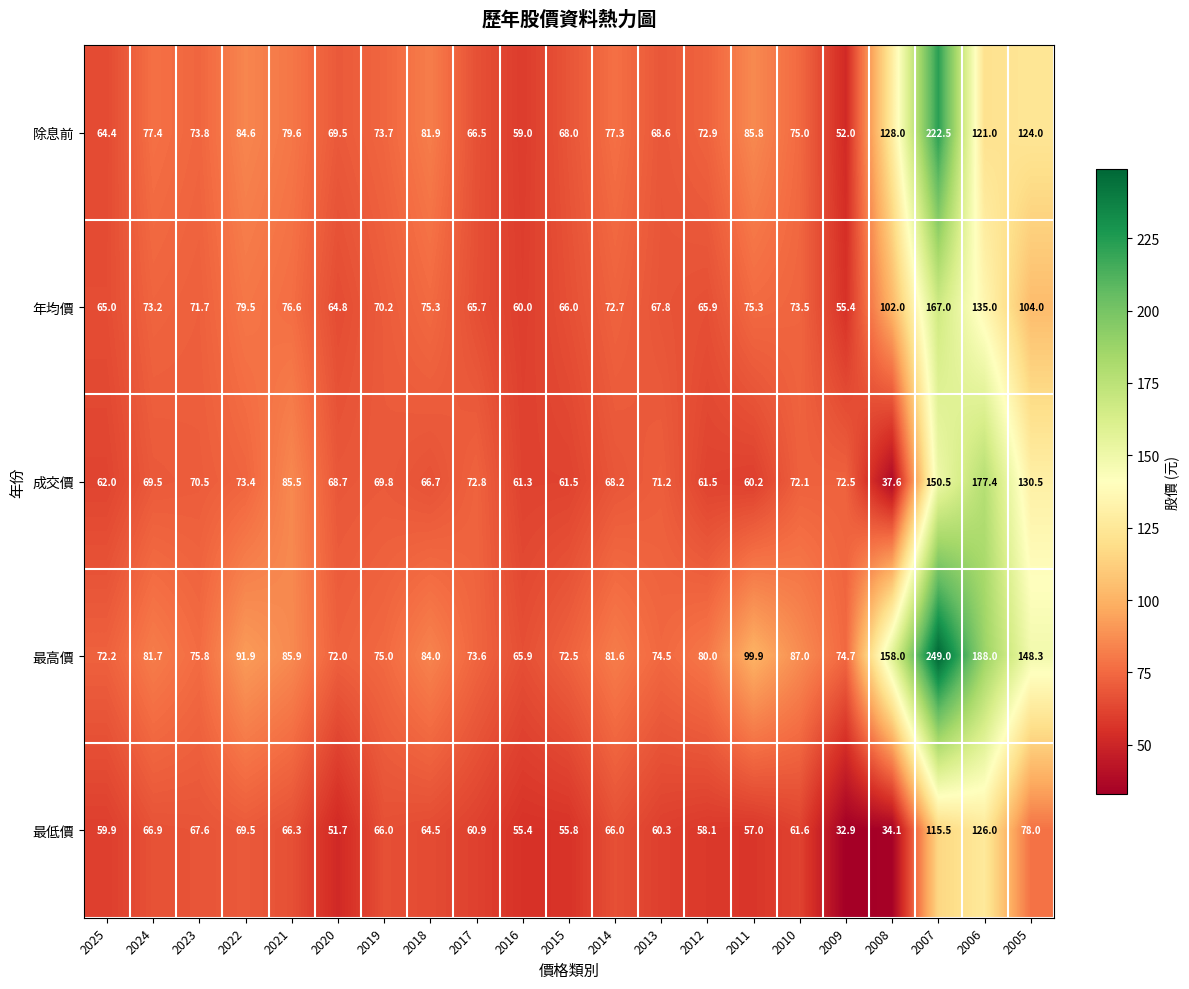

The 年均價 series shows 22.3 at 2019. True or false?

False